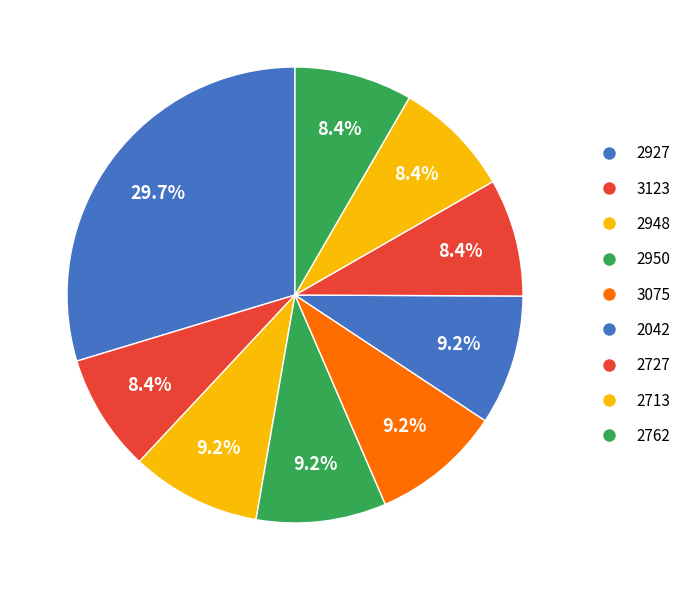

Do 2762 and 2948 together represent more than half of the pie?

No